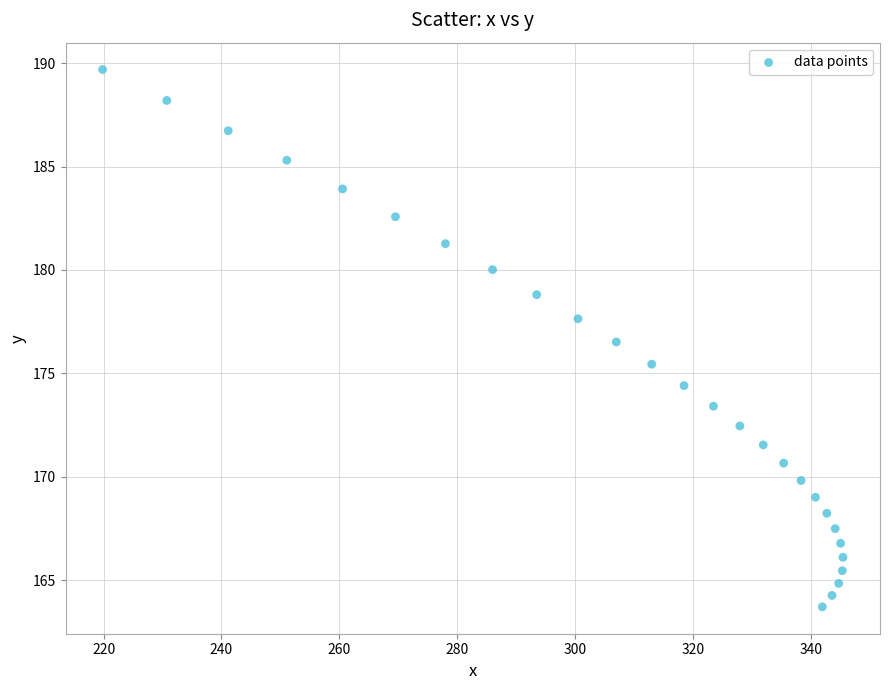

What is the range of X values (max minus min)?

125.7